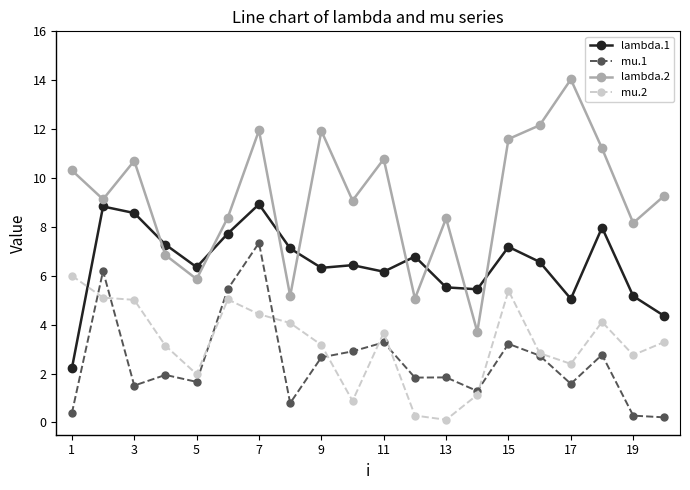

True or false: lambda.1 has more than 0 points higher than both neighbors.

True